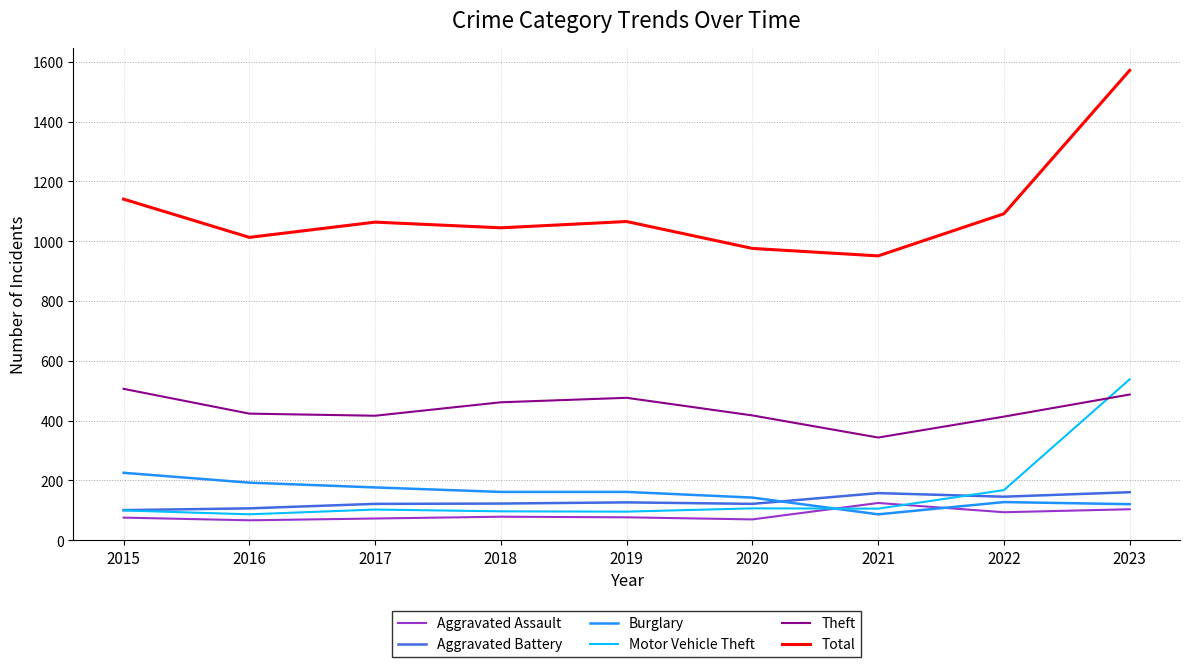

What is the minimum value for Total?

951